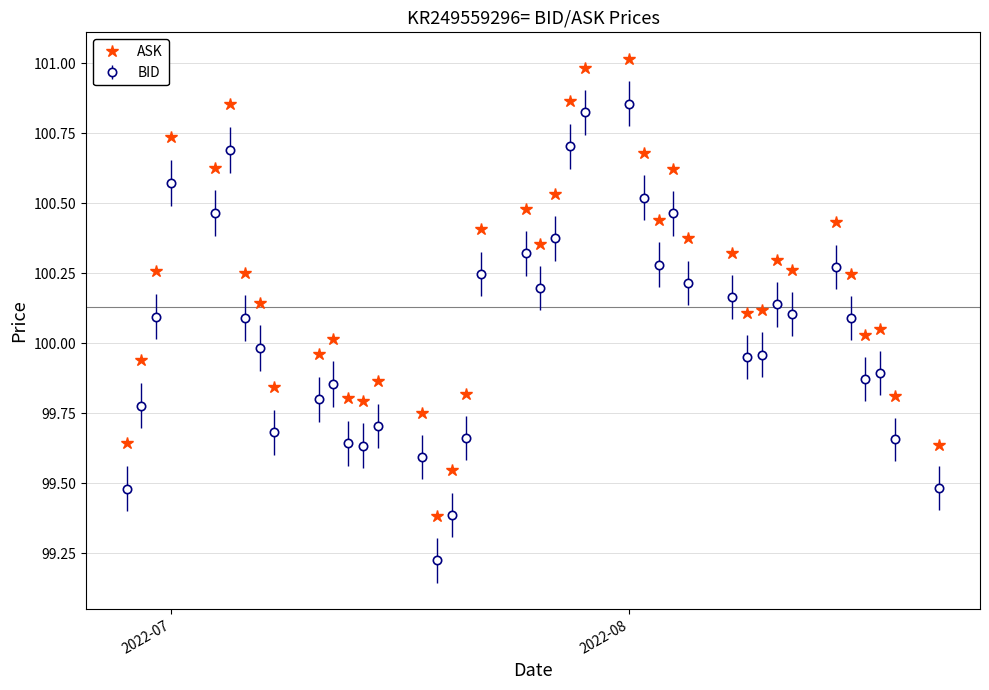

List the series in order of their overall mean, lowest first.

BID, ASK